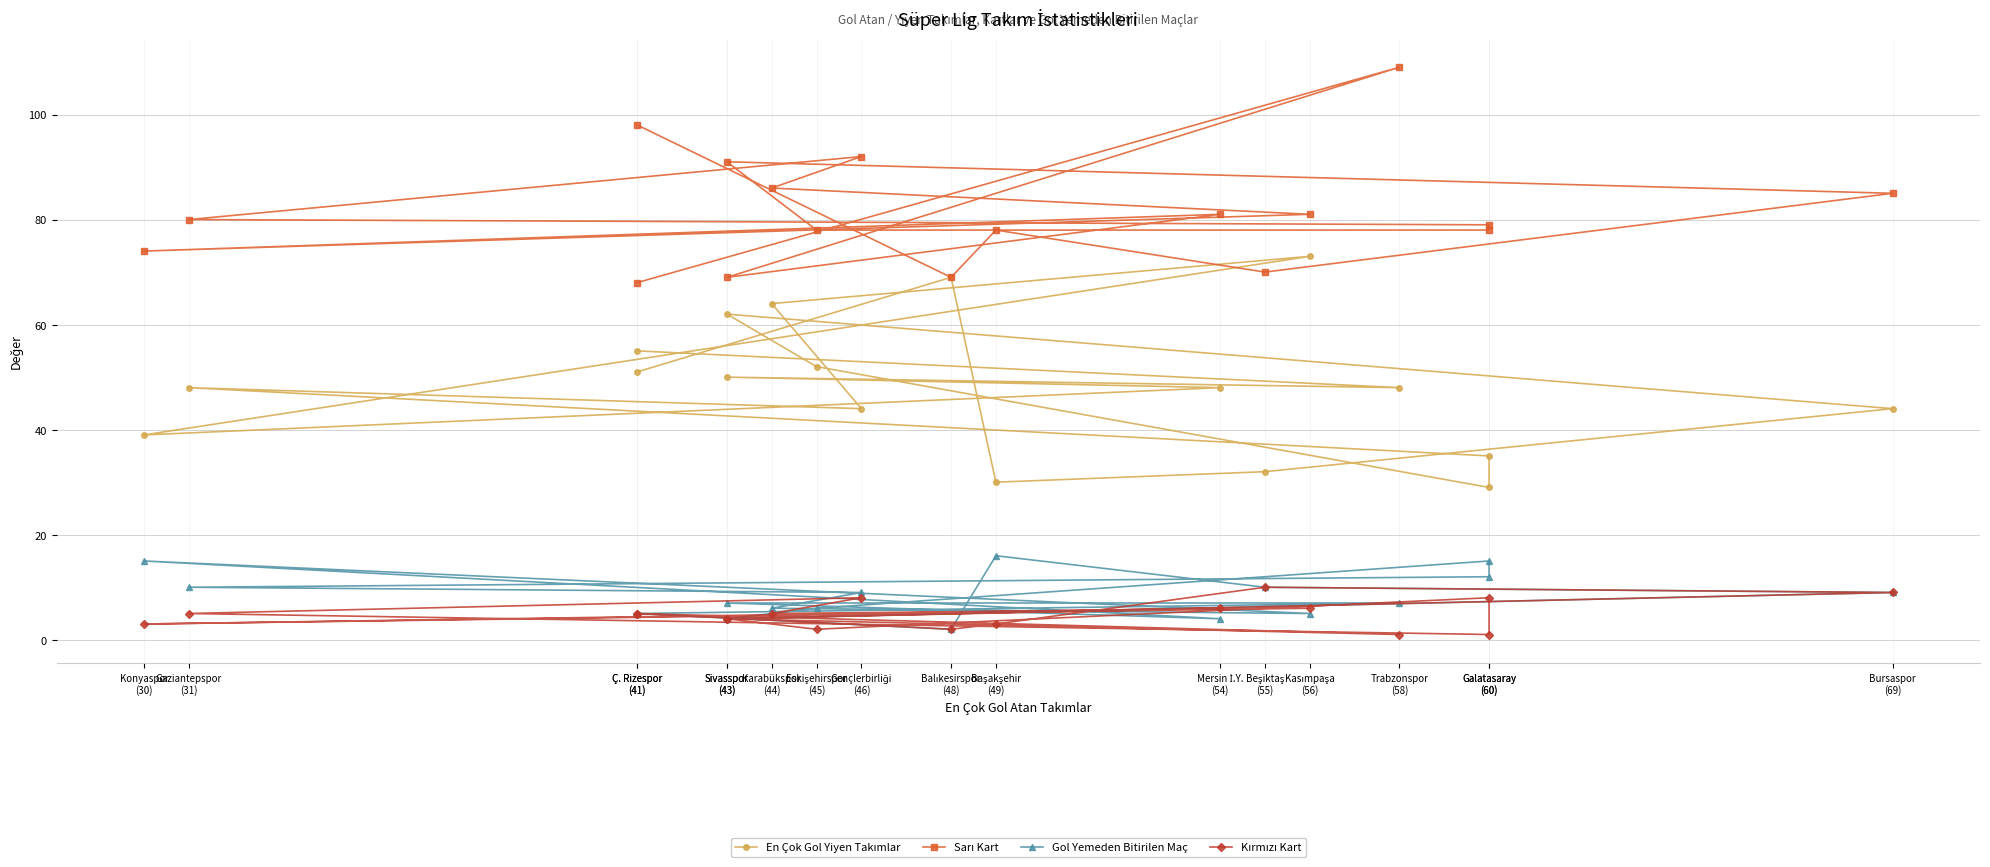

How many data points does each series have?

18